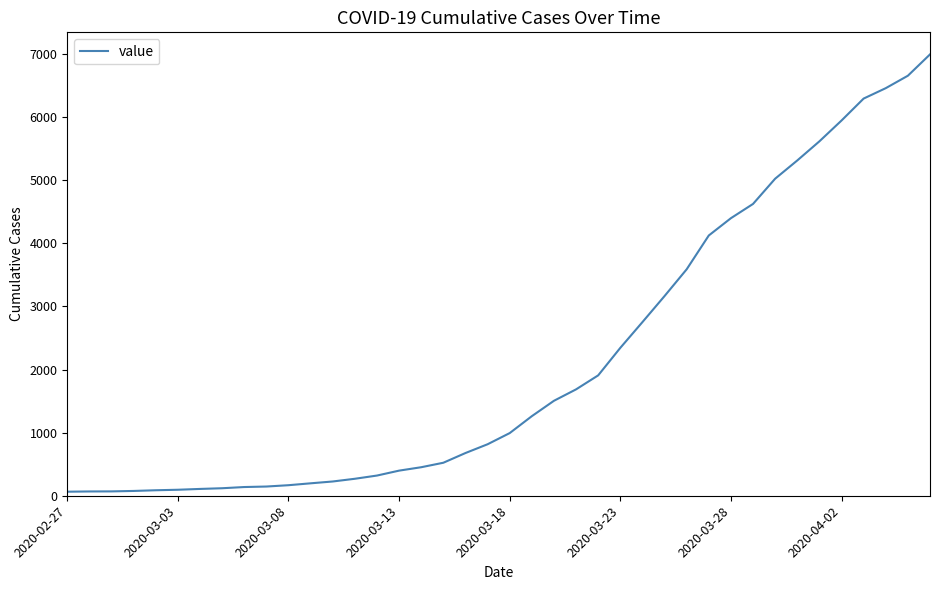

What is the greatest value displayed?

6995